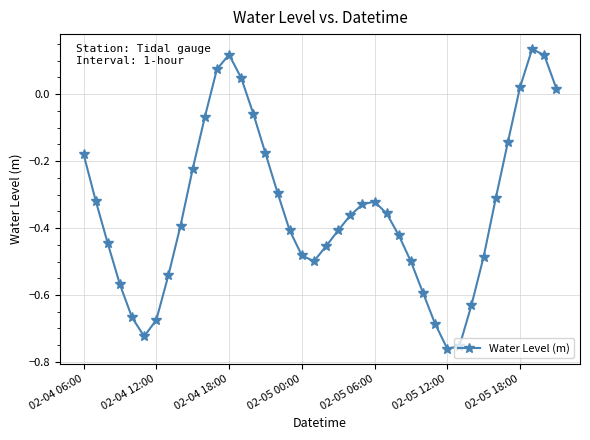

What is the difference between the maximum and minimum values?

0.9